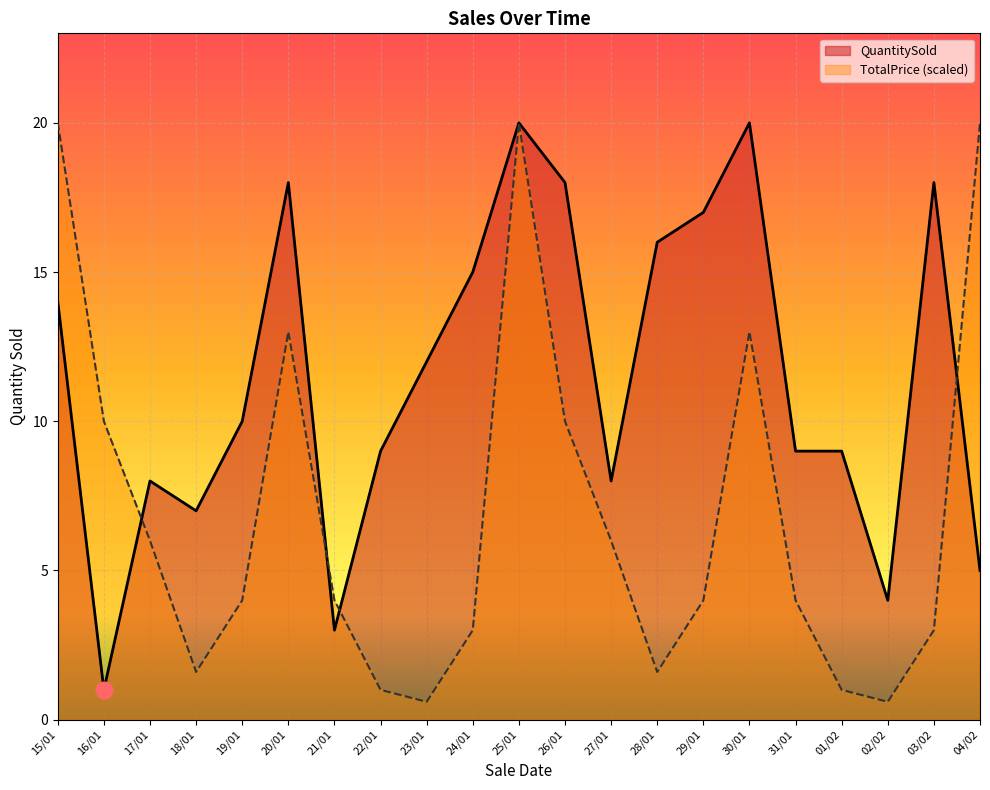

What is the highest value of the TotalPrice series?

20.0